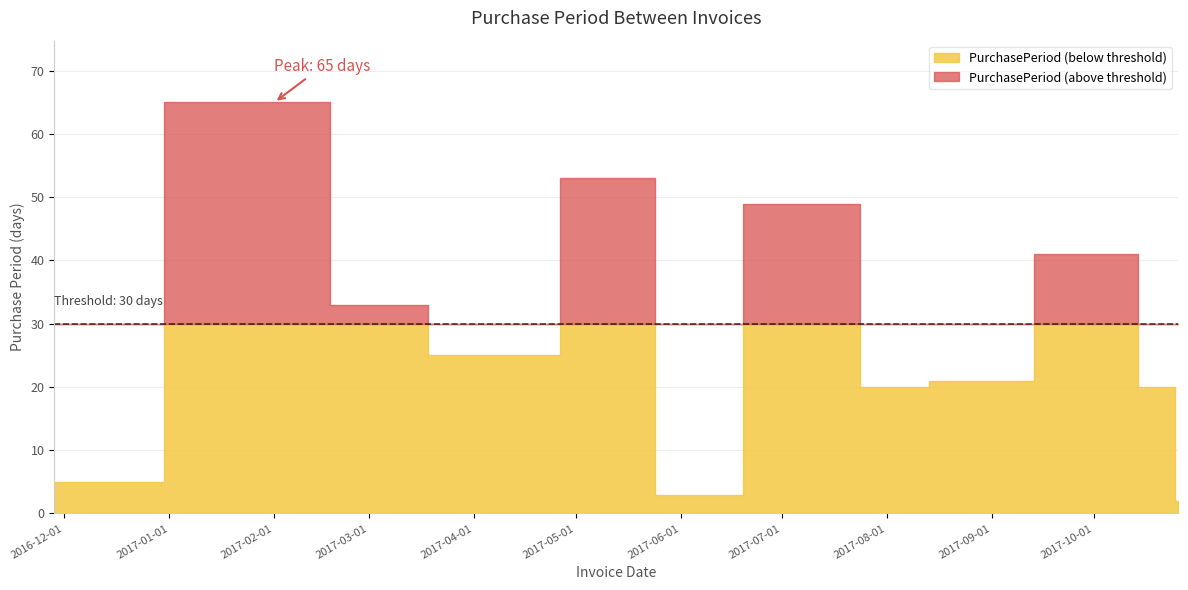

How many points are lower than both their immediate neighbors (excluding endpoints)?

3